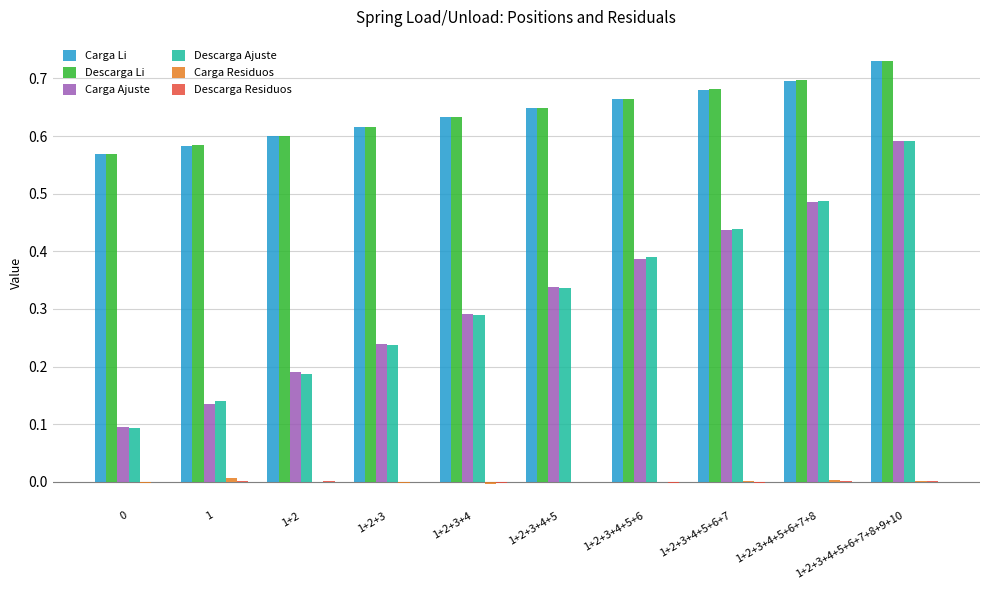

Between 1+2+3 and 1+2+3+4+5, which series saw the biggest shift?

Descarga Ajuste